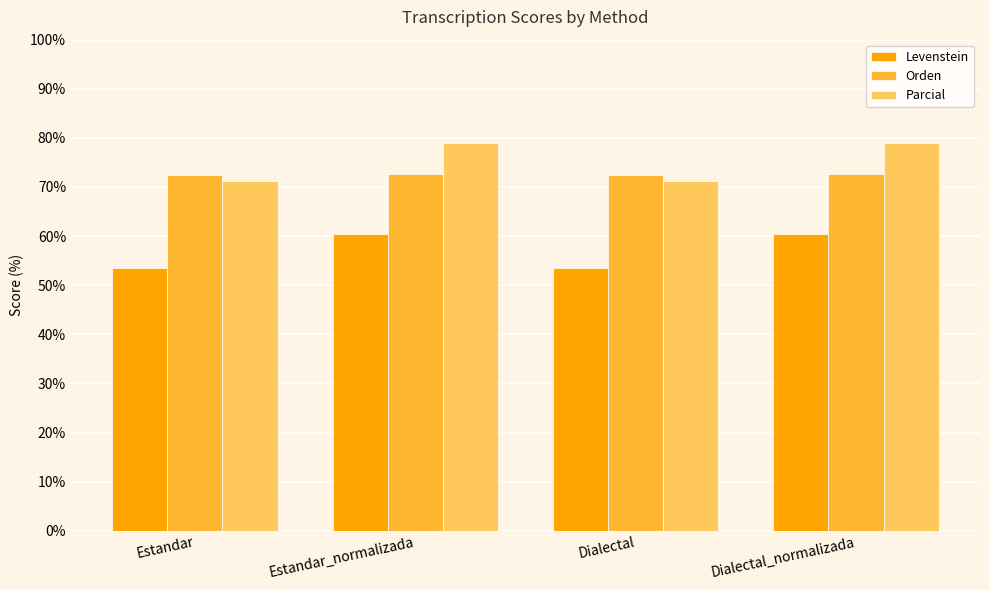

What is the label of the 4th bar from the right?

Estandar